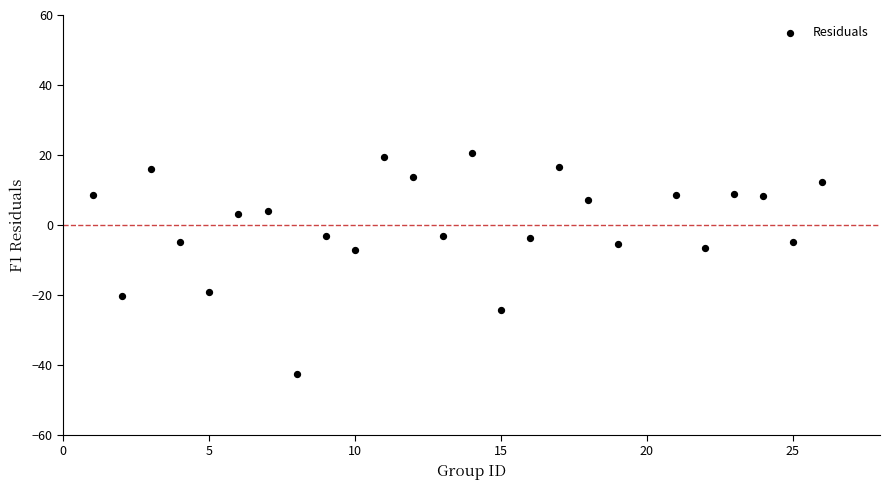

What is the range of Y values (max minus min)?

63.4